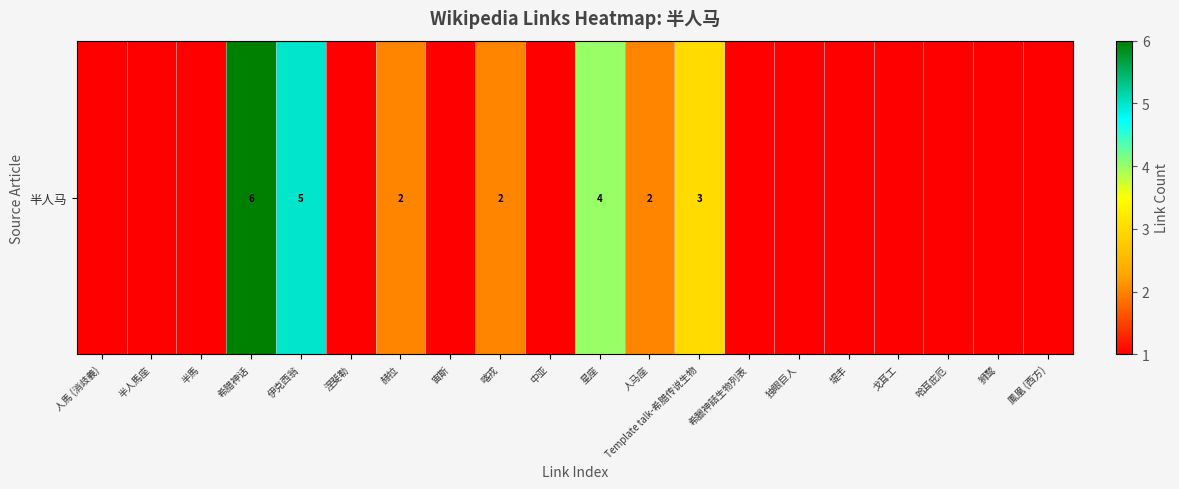

Reading right to left, list all the values displayed in this chart.

鳳凰 (西方)=1	狮鹫=1	哈耳庇厄=1	戈耳工=1	堤丰=1	独眼巨人=1	希臘神話生物列表=1	Template talk-希腊传说生物=3	人马座=2	星座=4	中亚=1	喀戎=2	宙斯=1	赫拉=2	涅斐勒=1	伊克西翁=5	希腊神话=6	半馬=1	半人馬座=1	人馬 (消歧義)=1